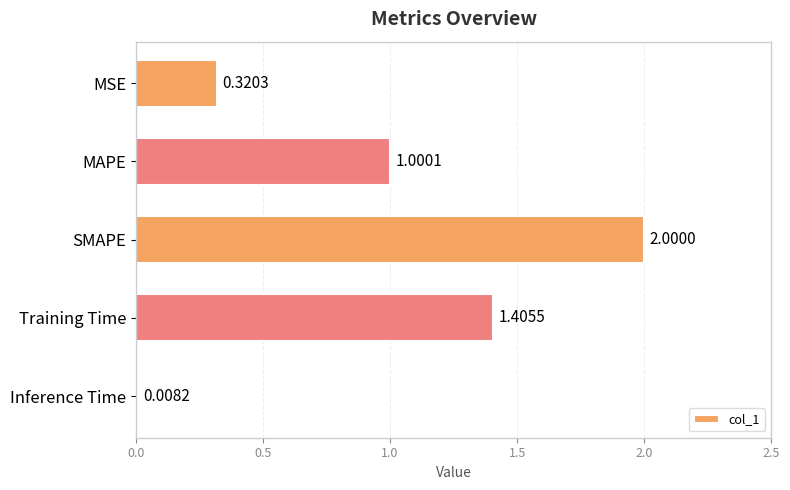

Does the chart contain any negative values?

No